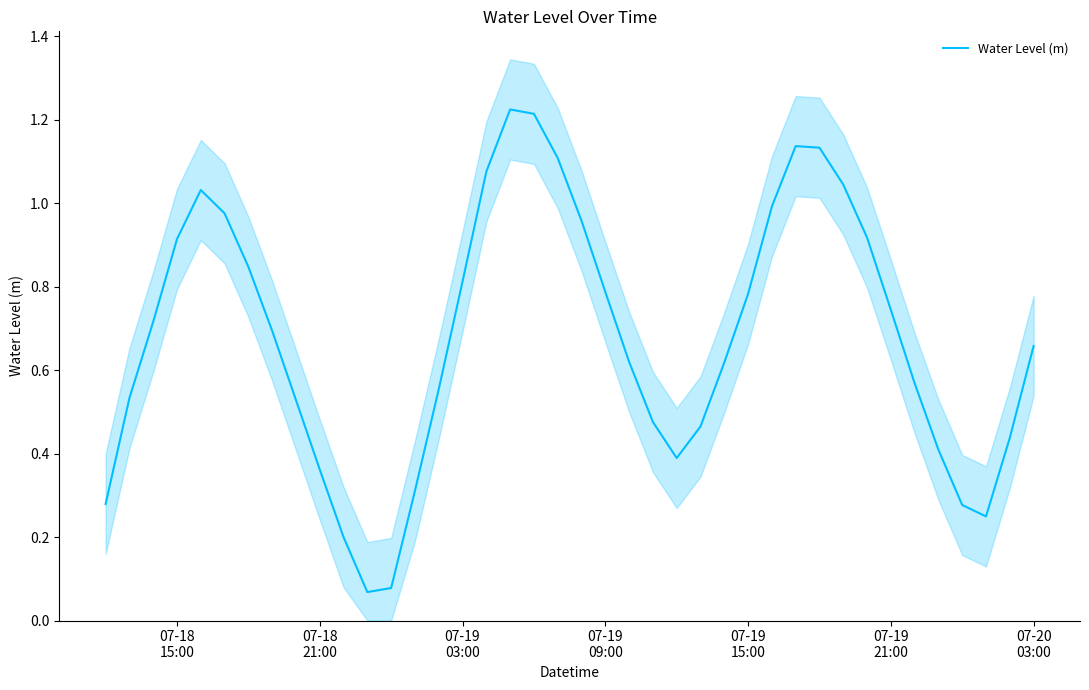

What is the change in value from 07-18 21:00 to 07-19 21:00?

+0.4